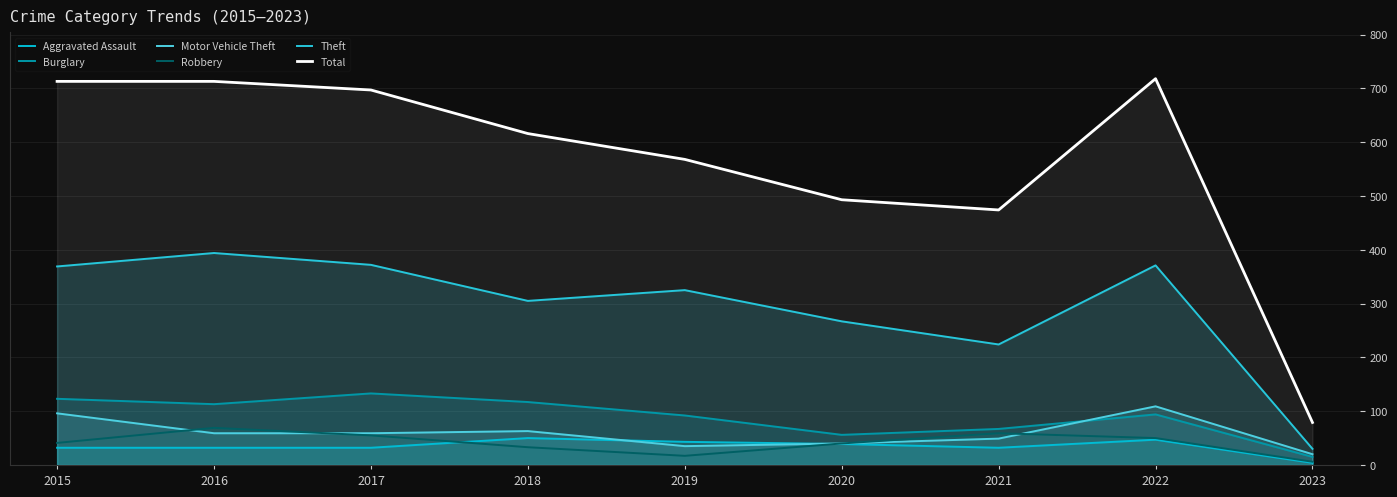

Reading left to right, what are all the values shown in this chart?

Aggravated Assault: 2015=32	2016=32	2017=32	2018=50	2019=43	2020=39	2021=32	2022=47	2023=4
Burglary: 2015=123	2016=113	2017=133	2018=117	2019=92	2020=56	2021=67	2022=94	2023=15
Motor Vehicle Theft: 2015=96	2016=59	2017=59	2018=63	2019=35	2020=40	2021=49	2022=109	2023=20
Robbery: 2015=41	2016=69	2017=55	2018=33	2019=17	2020=40	2021=59	2022=50	2023=6
Theft: 2015=369	2016=394	2017=372	2018=305	2019=325	2020=267	2021=224	2022=371	2023=30
Total: 2015=713	2016=713	2017=697	2018=616	2019=568	2020=493	2021=474	2022=718	2023=79